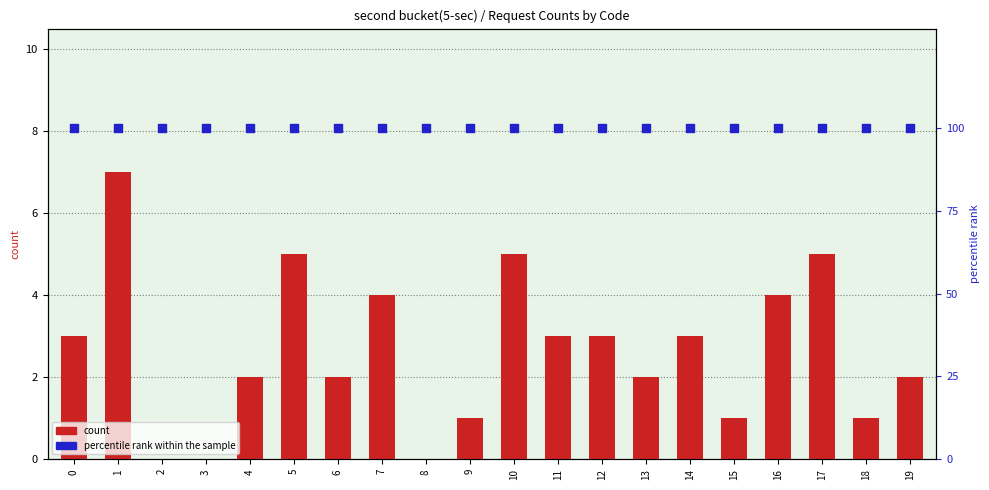

What are all the series names shown in the legend?

count, percentile rank within the sample